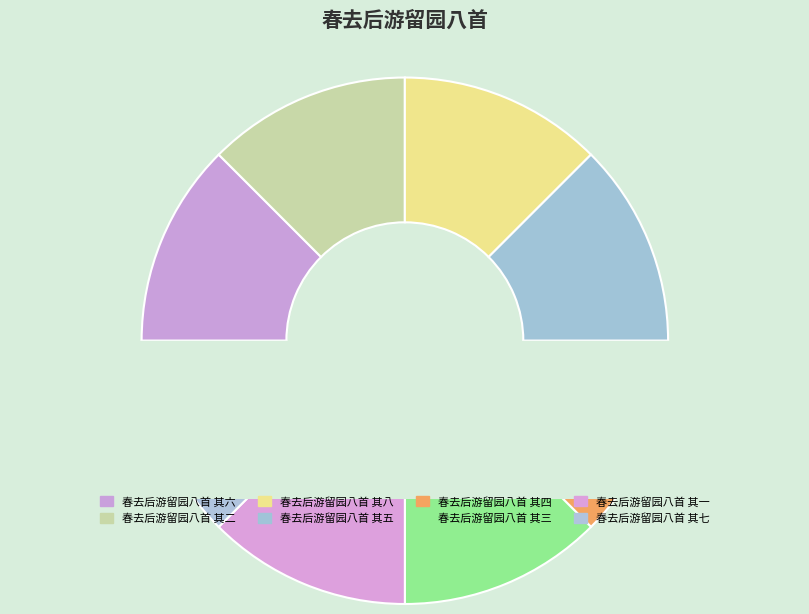

True or false: 春去后游留园八首 其七 accounts for 13% of the total.

True